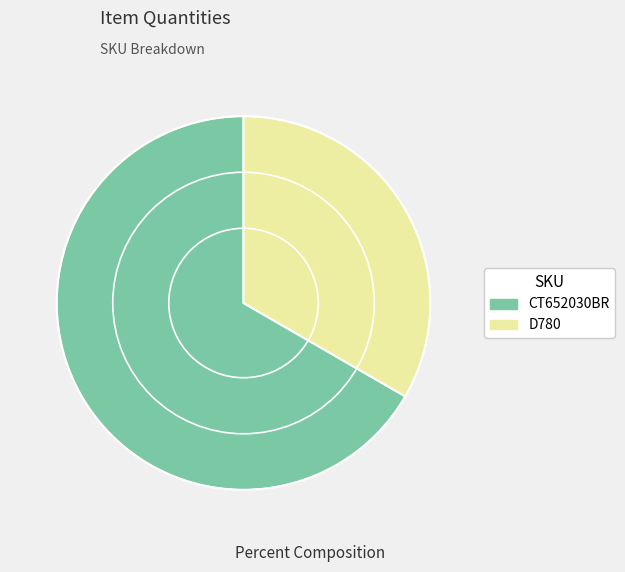

What is the ratio of the value at D780 to the value at CT652030BR?

0.5